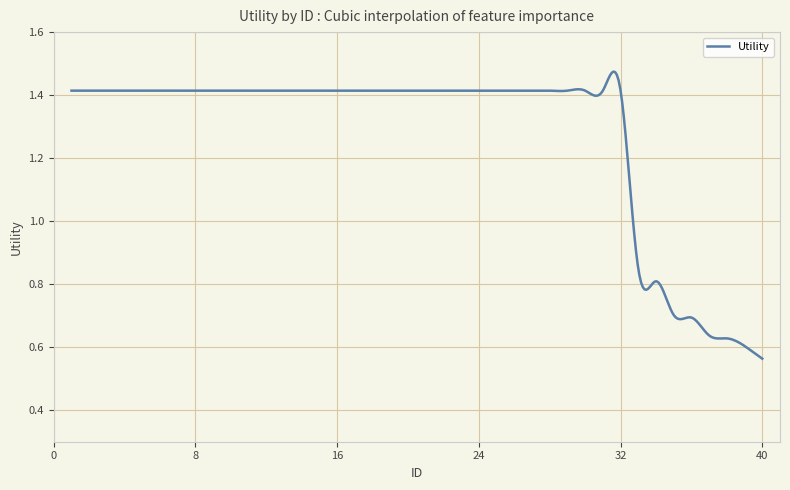

Does the chart display data point markers on the line(s)?

No